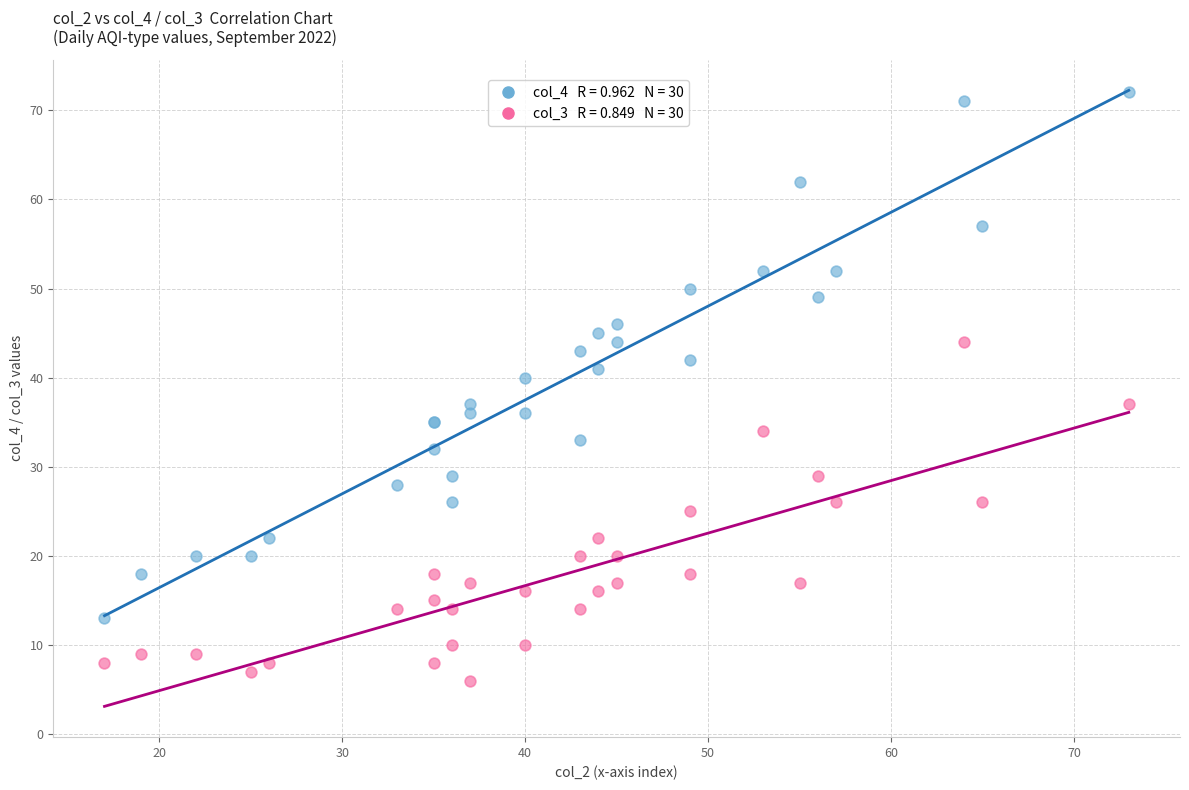

Across all series, what Y value is closest to 39?

40